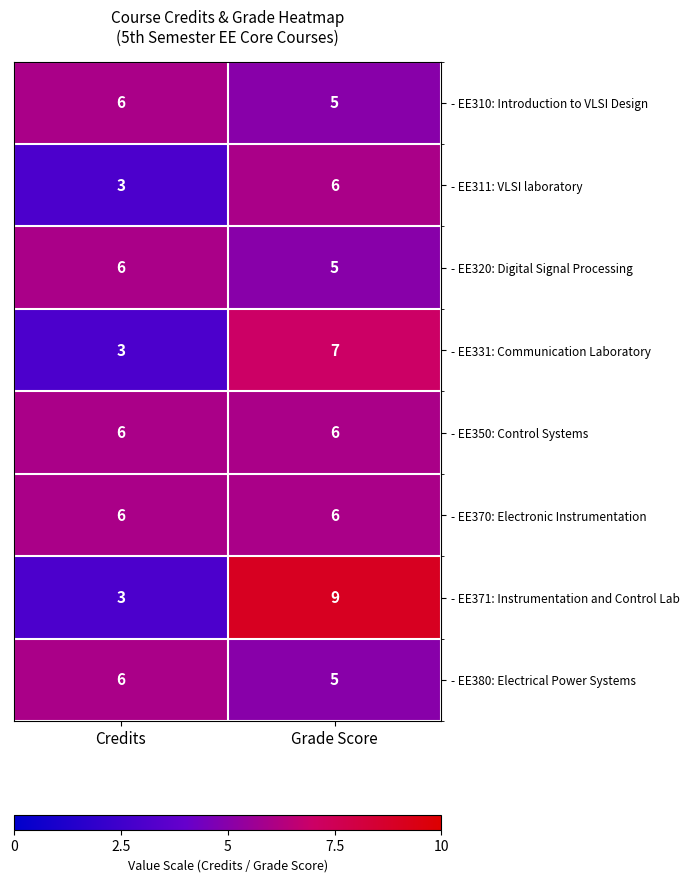

At which category does the chart reach its peak across all series?

Grade Score